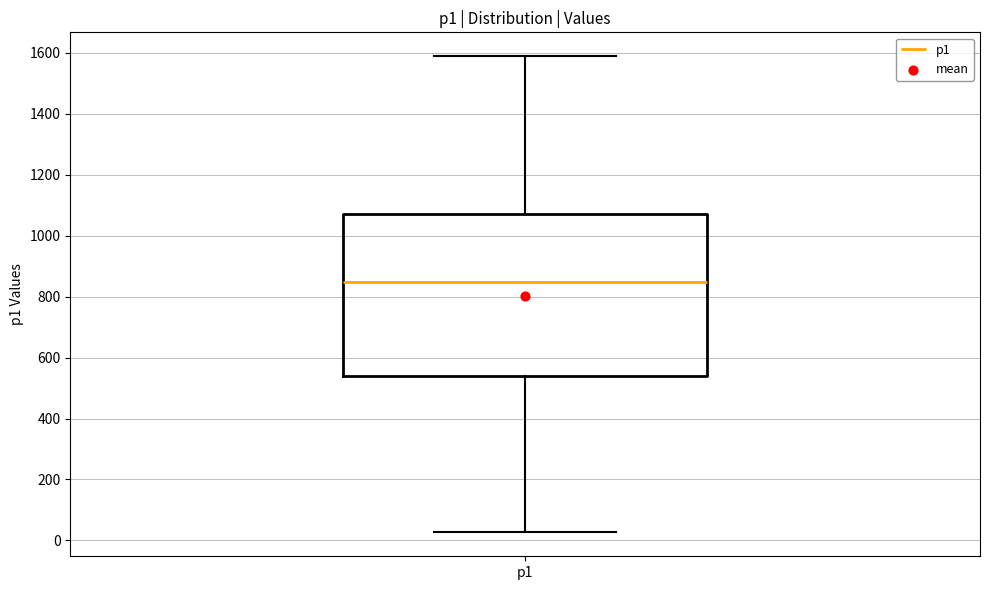

Where does the upper whisker of the box for p1 end on the y-axis? The values are not printed on the chart, so give them approximately, as read against the axis.

1580